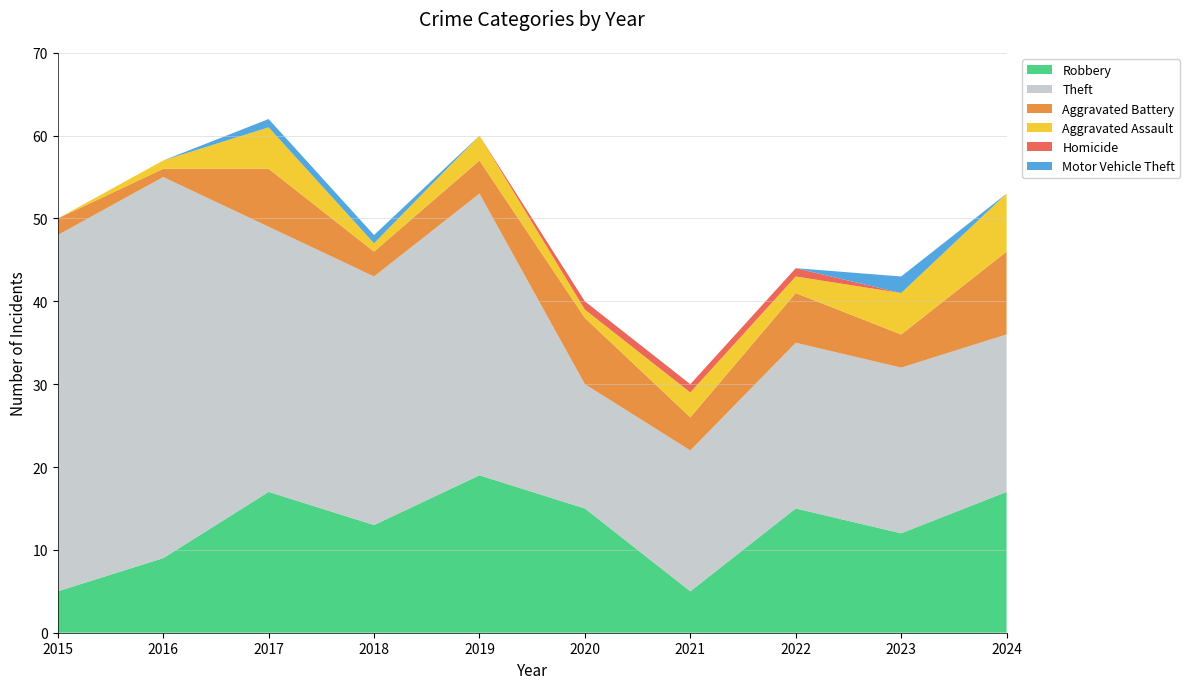

Reading left to right, extract all data points from this chart.

Robbery: 5	9	17	13	19	15	5	15	12	17
Theft: 43	46	32	30	34	15	17	20	20	19
Aggravated Battery: 2	1	7	3	4	8	4	6	4	10
Aggravated Assault: 0	1	5	1	3	1	3	2	5	7
Homicide: 0	0	0	0	0	1	1	1	0	0
Motor Vehicle Theft: 0	0	1	1	0	0	0	0	2	0